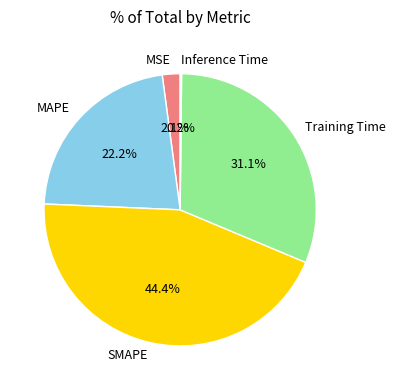

What percentage is NOT represented by Training Time?

68.9%